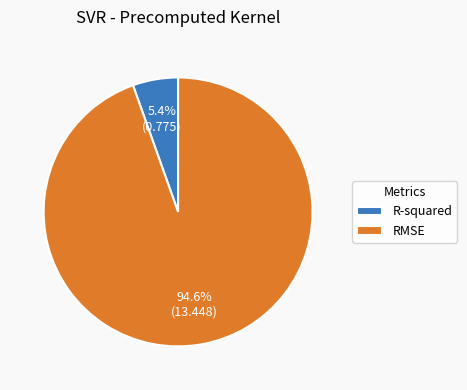

To the nearest percent, what is the difference between the largest and smallest slice percentages?

89%